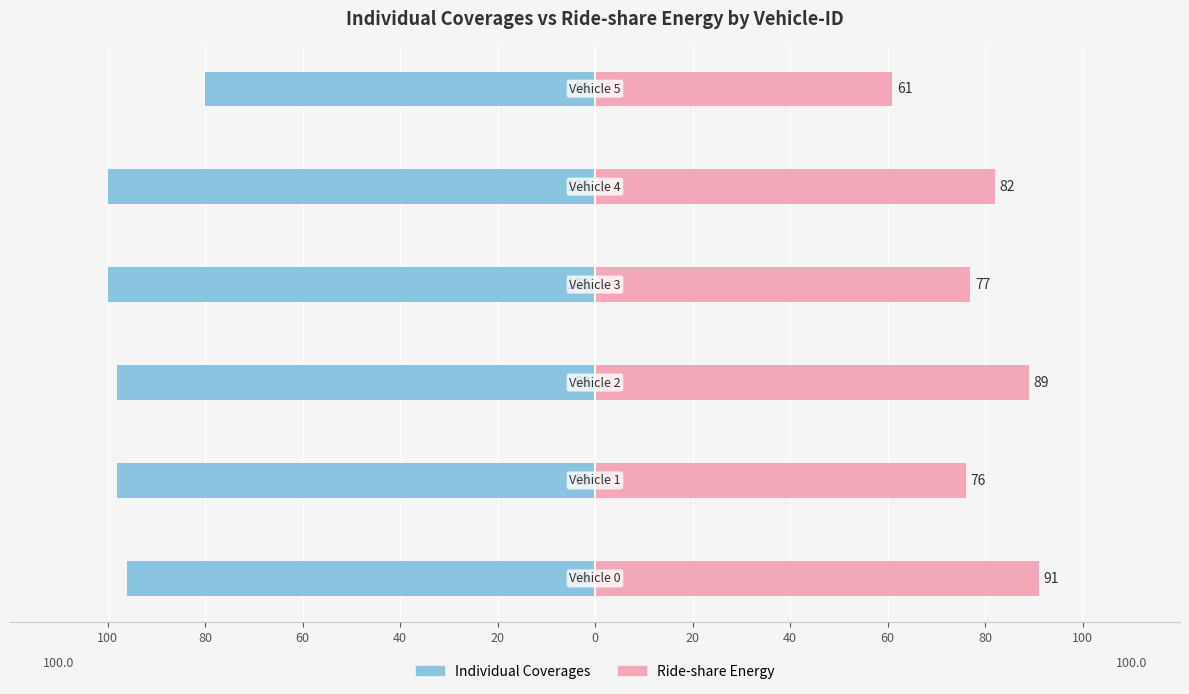

What is the value of the Ride-share Energy bar at the 6th from the left?

61